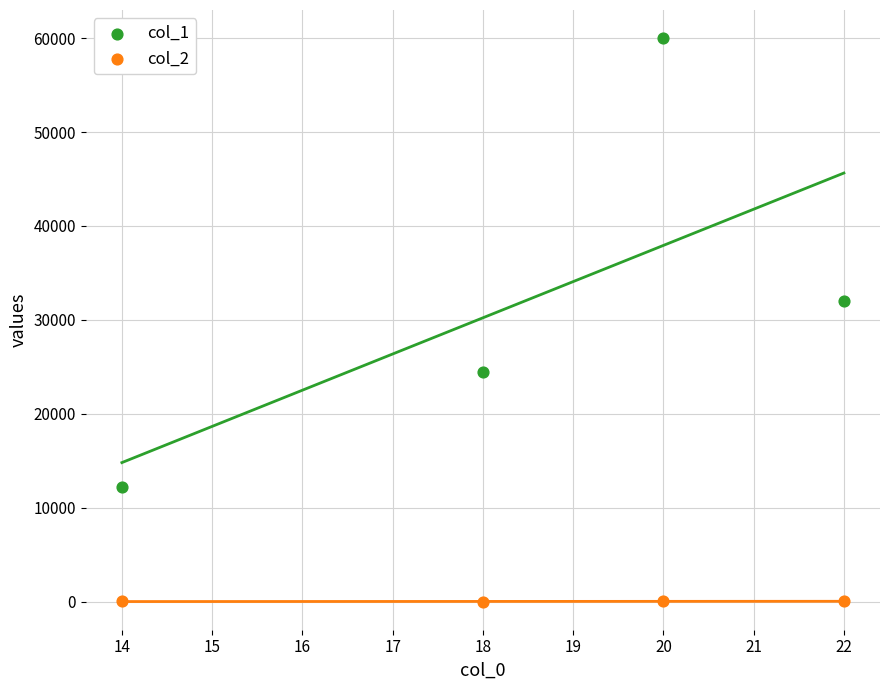

Which series contains the lowest Y value?

col_2